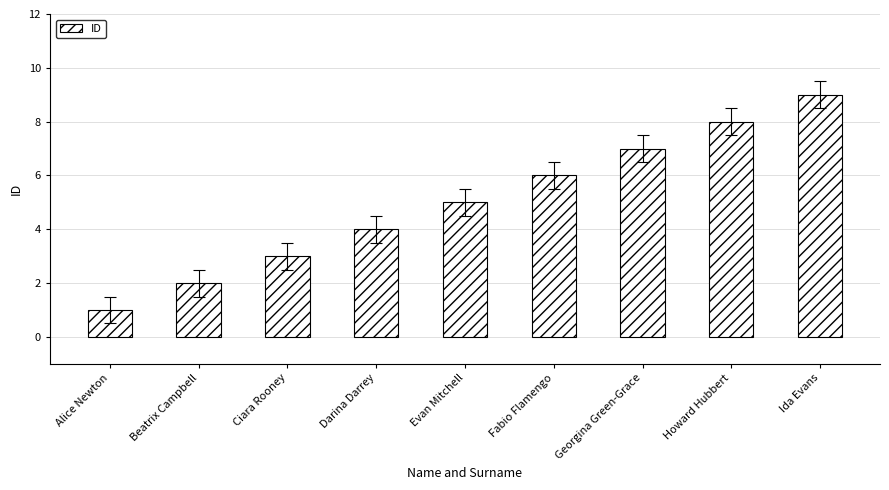

Count the number of data series in this chart.

1